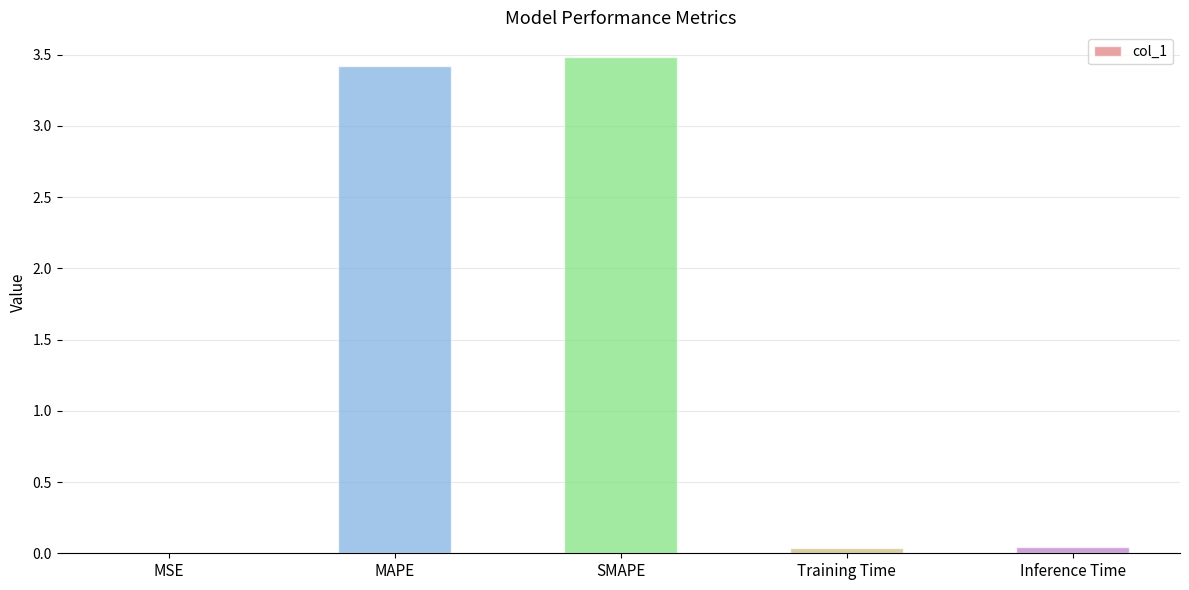

What value does the data have at SMAPE?

3.5